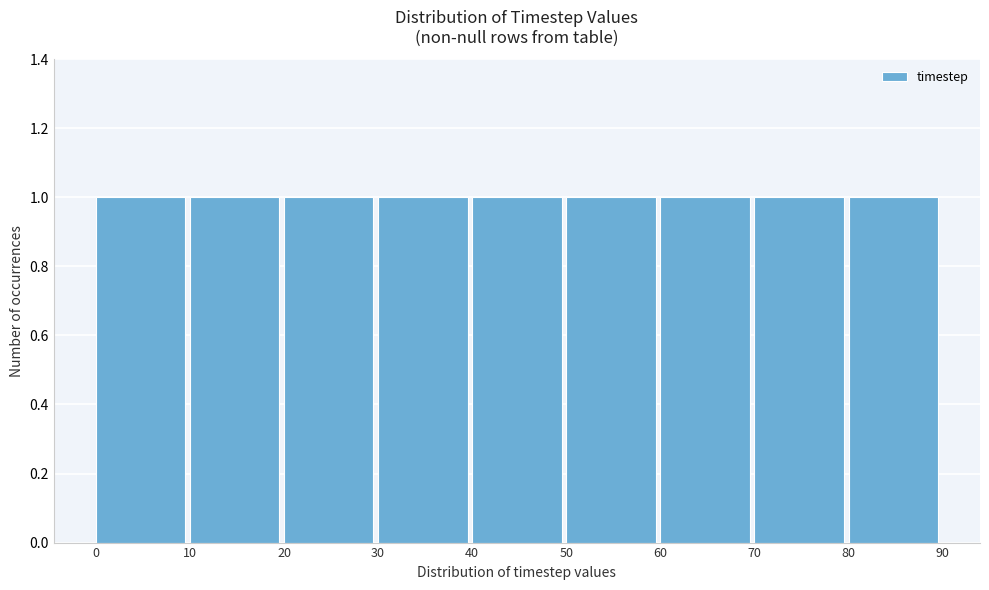

Reading left to right, transcribe this chart: for each bar, give the range it covers on the x-axis and its height. The values are not printed on the chart, so give them approximately, as read against the axis.

0 to 10: 1
10 to 20: 1
20 to 30: 1
30 to 40: 1
40 to 50: 1
50 to 60: 1
60 to 70: 1
70 to 80: 1
80 to 90: 1